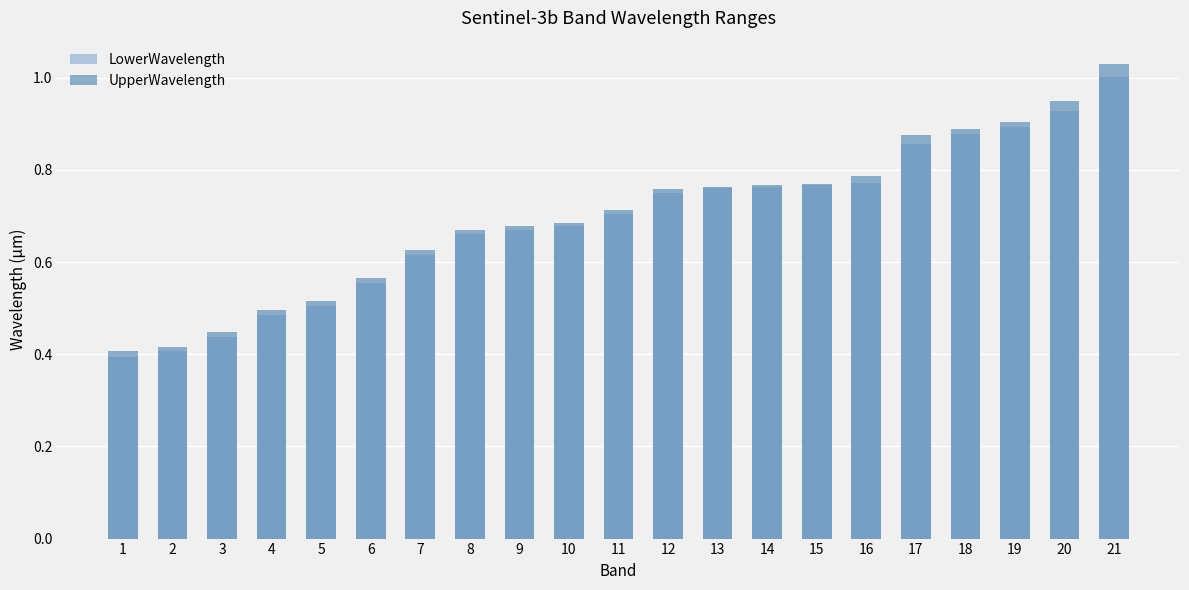

Reading left to right, transcribe all the data shown in this chart.

LowerWavelength: 0.4	0.4	0.4	0.5	0.5	0.6	0.6	0.7	0.7	0.7	0.7	0.8	0.8	0.8	0.8	0.8	0.9	0.9	0.9	0.9	1.0
UpperWavelength: 0.4	0.4	0.4	0.5	0.5	0.6	0.6	0.7	0.7	0.7	0.7	0.8	0.8	0.8	0.8	0.8	0.9	0.9	0.9	0.9	1.0